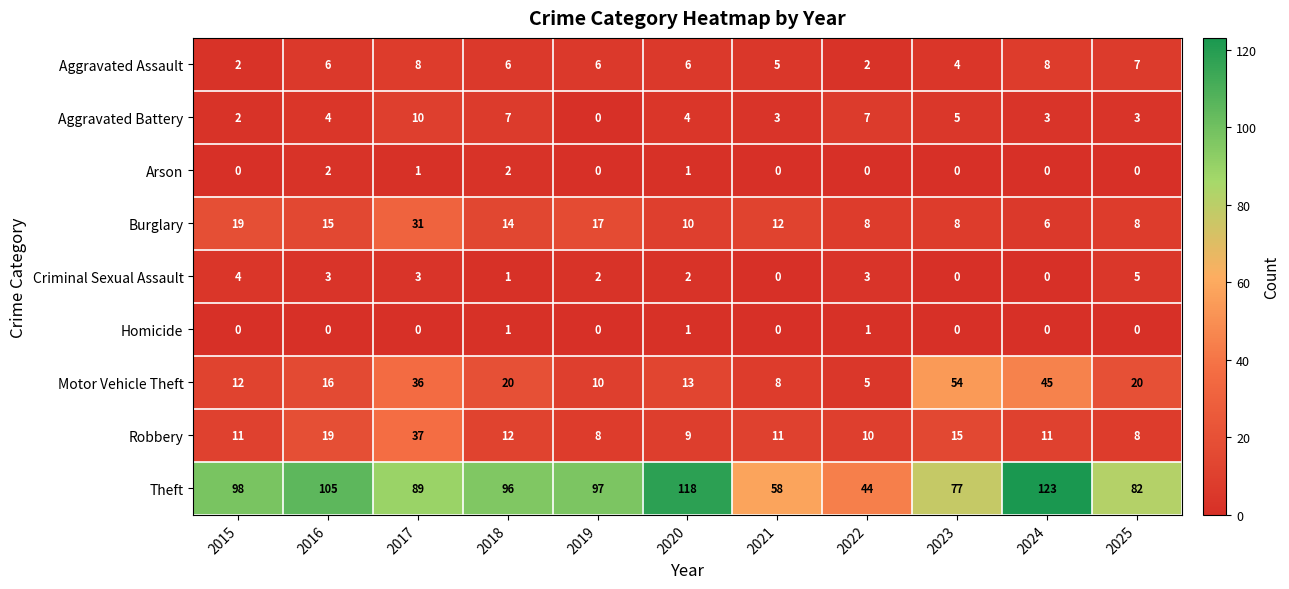

Is the value of Arson at 2024 greater than the value of Aggravated Assault at 2016?

No